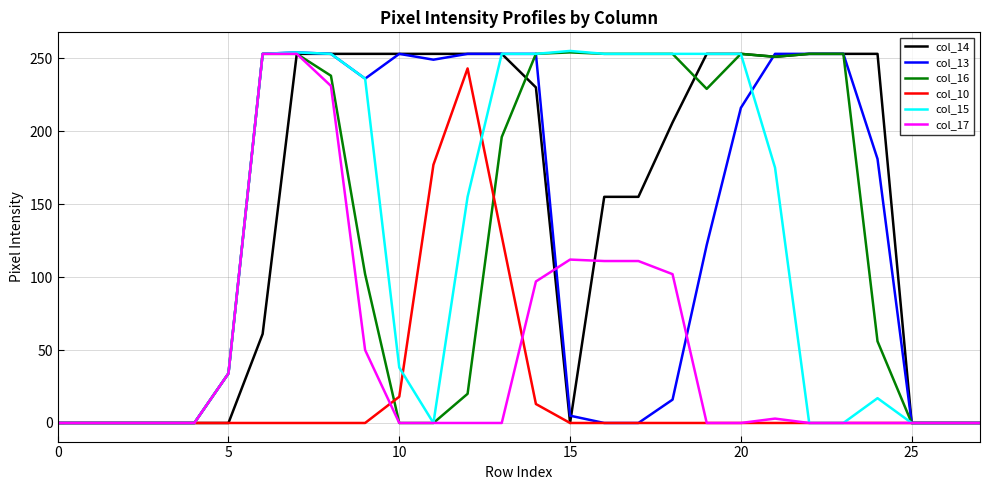

True or false: col_15 and col_17 cross at least once.

False